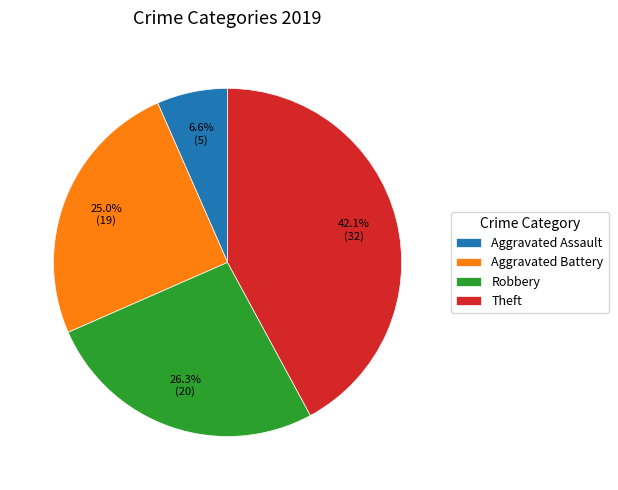

To the nearest percent, what is the average slice percentage?

25%